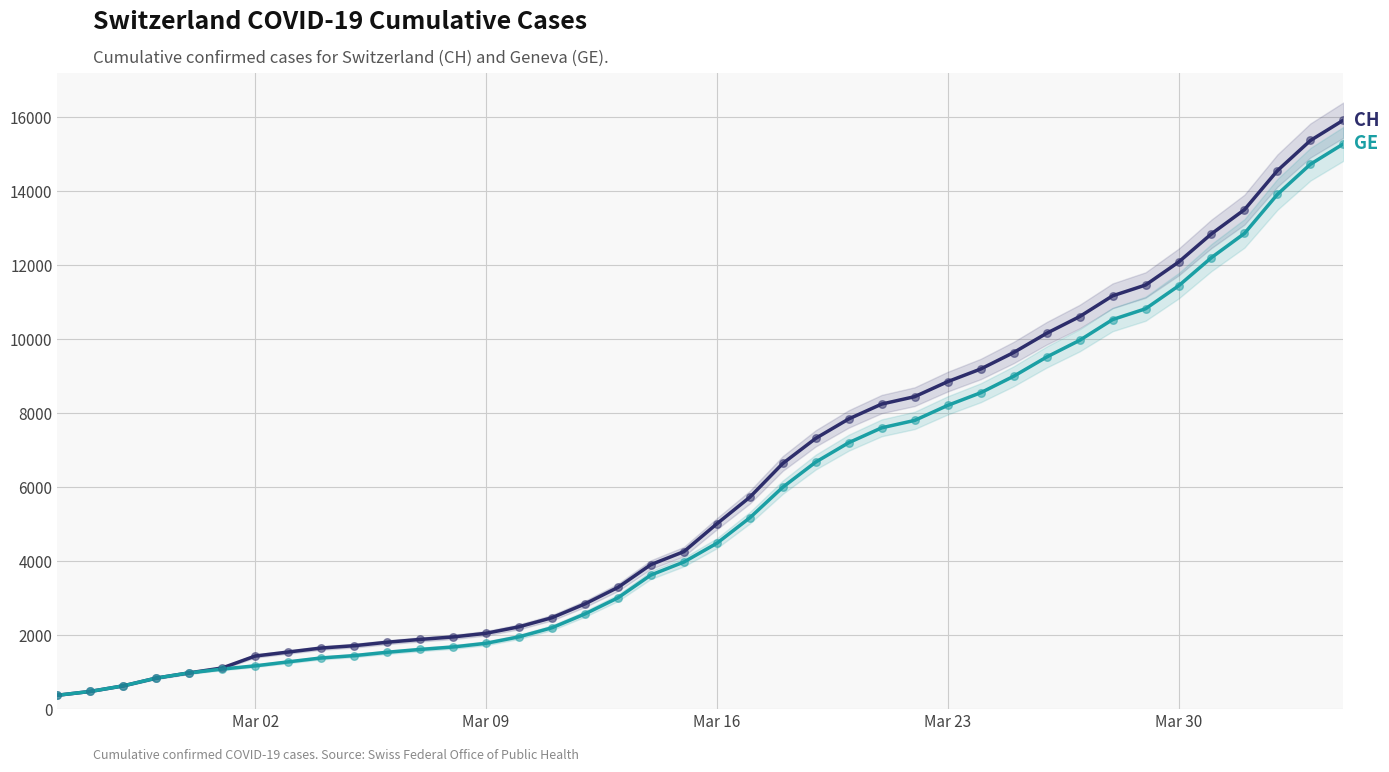

Which series reaches the maximum Y coordinate?

CH